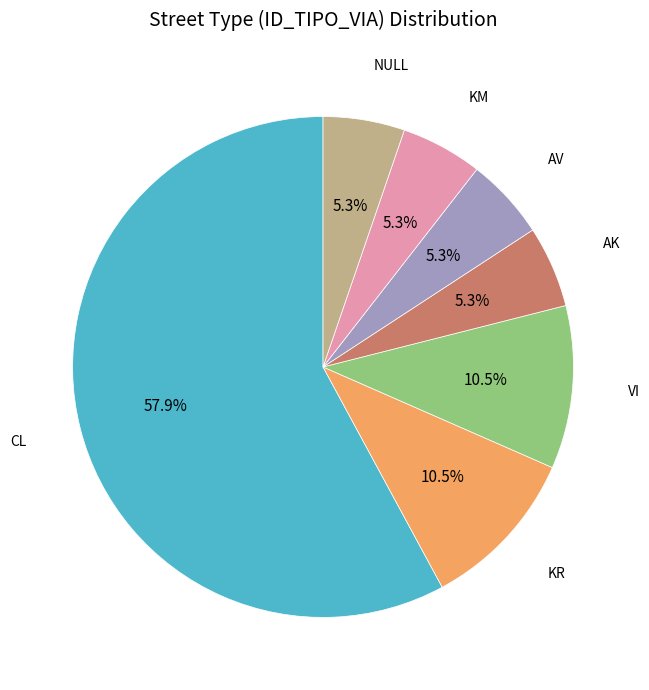

To the nearest percent, what percentage of the pie is KM?

5%